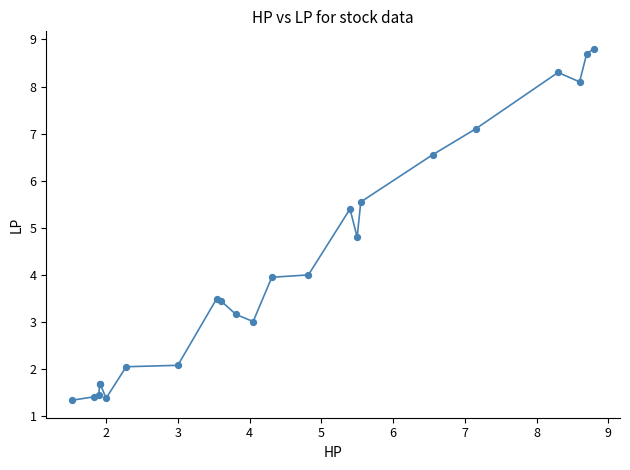

What Y value in the scatter plot is closest to 5?

4.8